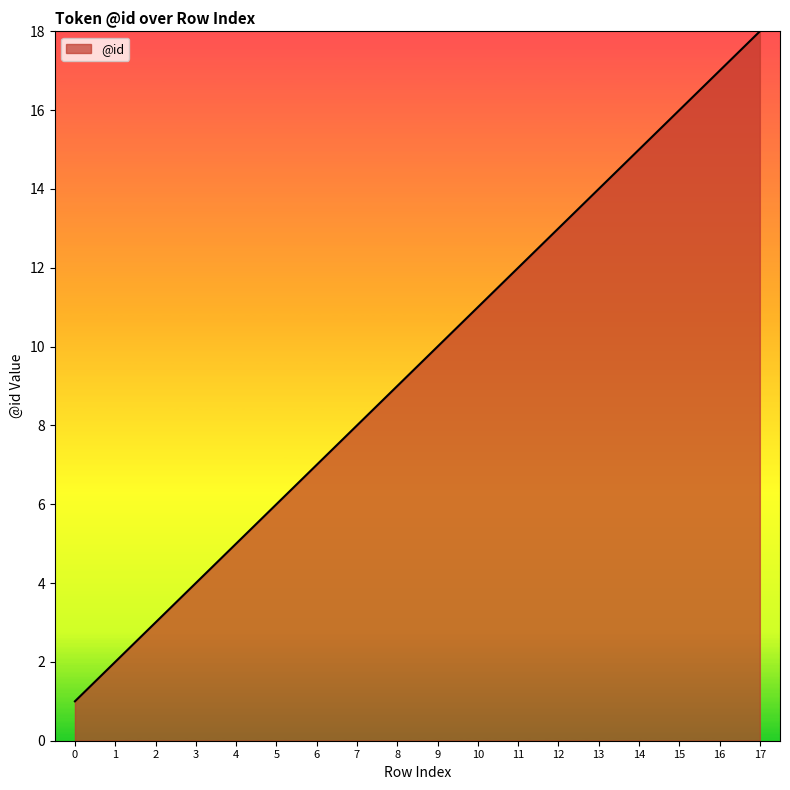

What is the sum of the values at 10 and 9?

21